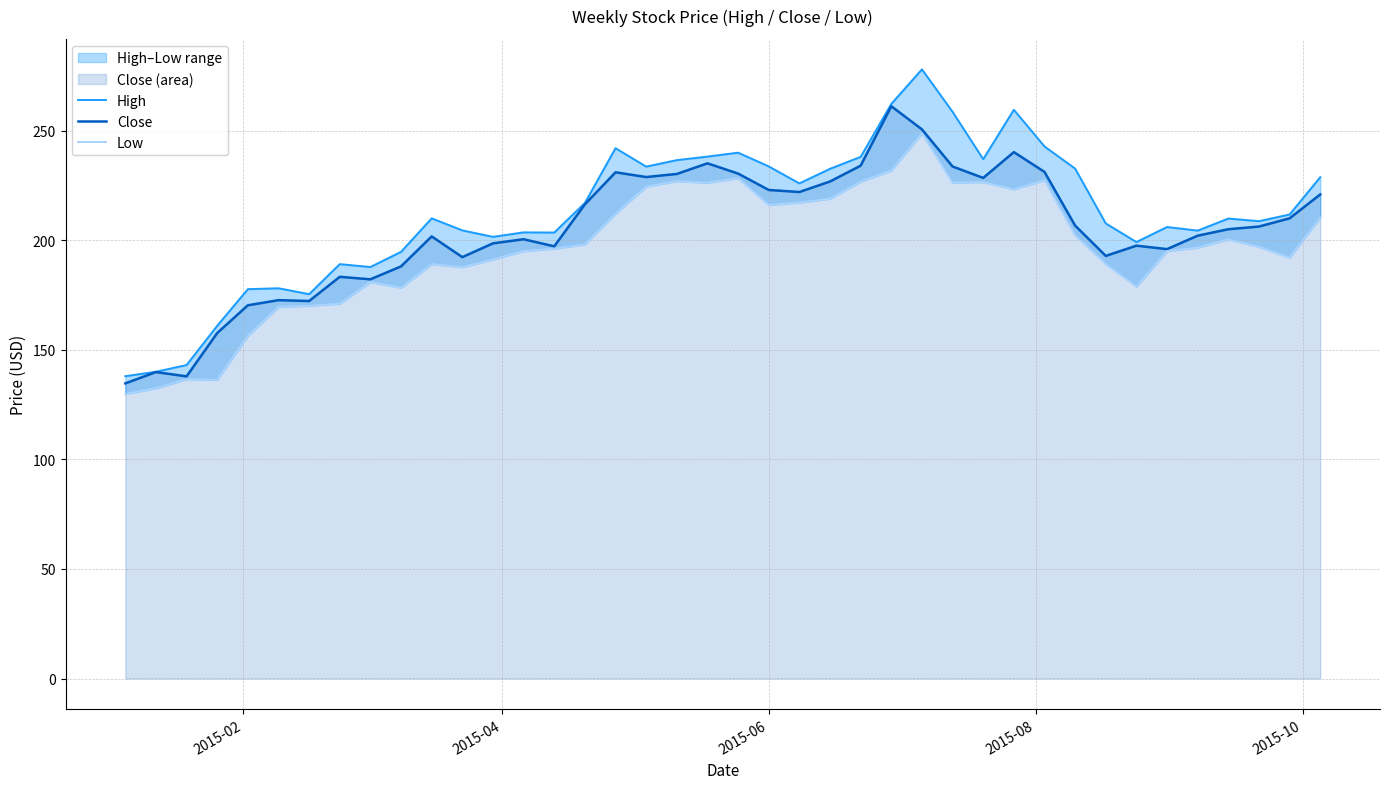

What is the maximum value for Close?

261.1